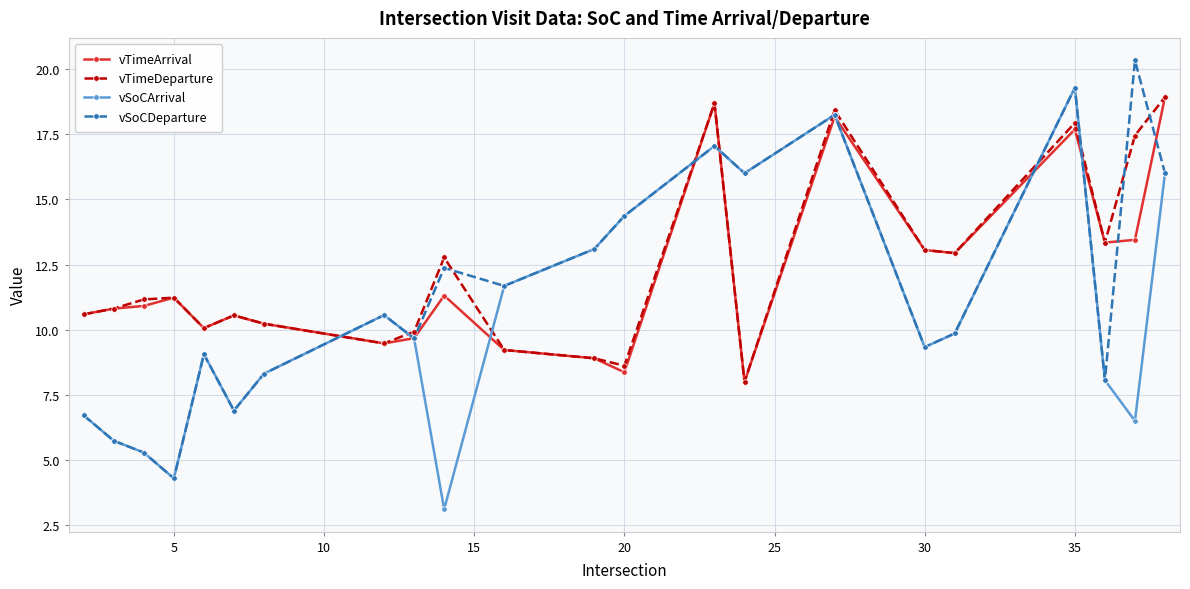

What are all the series names shown in the legend?

vTimeArrival, vTimeDeparture, vSoCArrival, vSoCDeparture